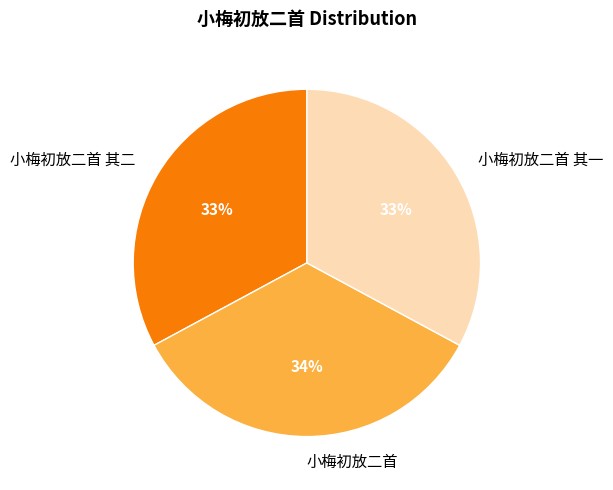

To the nearest percent, what is the difference between the 小梅初放二首 and 小梅初放二首 其一 slice percentages?

1%